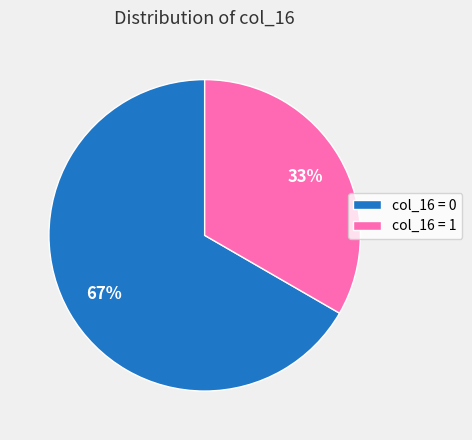

Which category has the smallest portion of the pie?

col_16 = 1